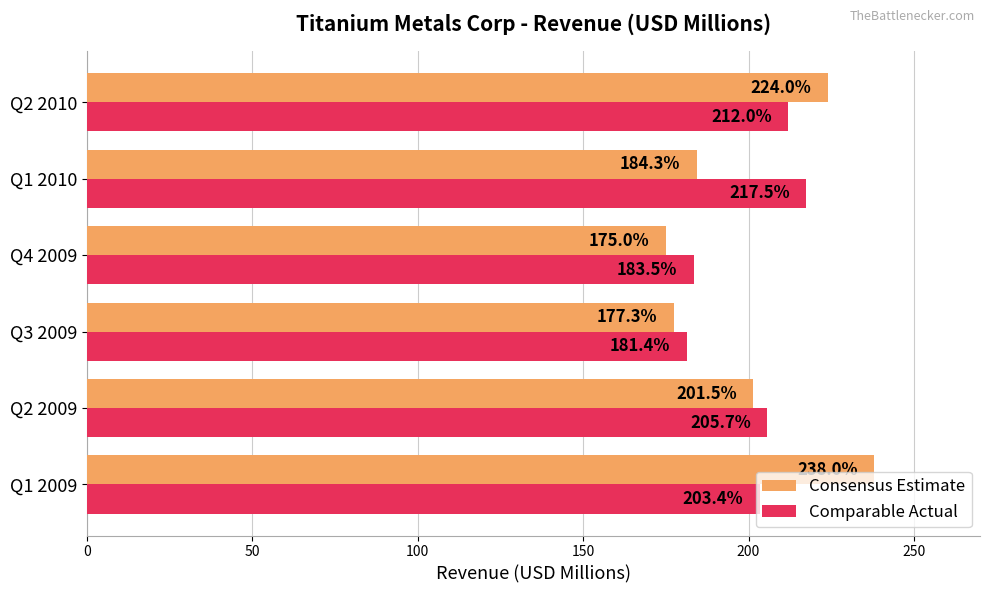

What is the minimum value shown in the chart?

175.0